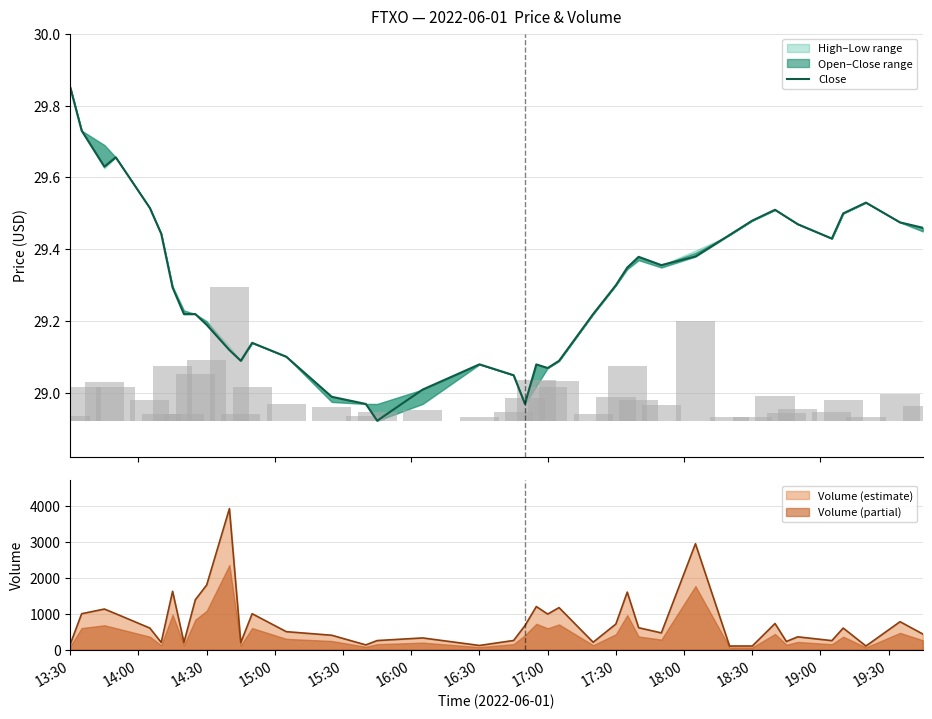

Is it true that the value at 17:30 is 17.3?

False